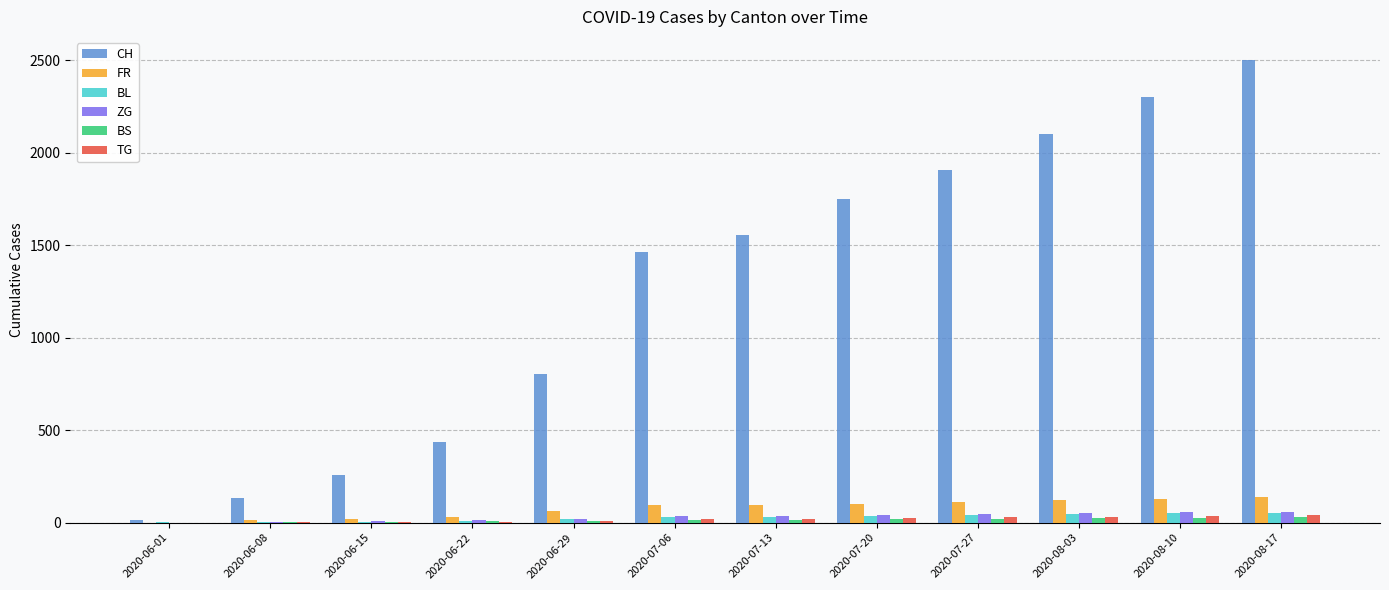

The value of FR at 2020-06-01 is 85. True or false?

False